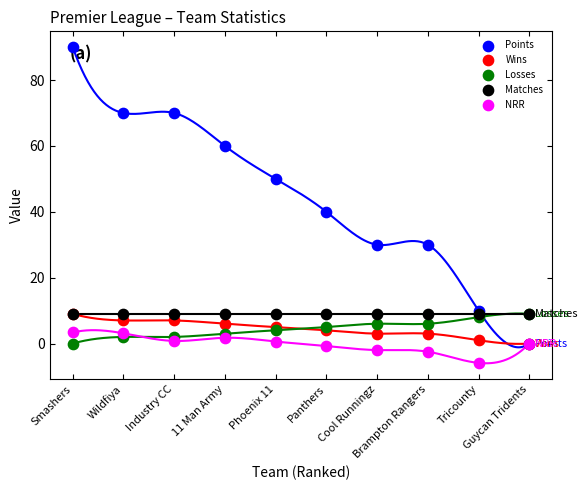

Which series has the widest spread of Y values?

Points